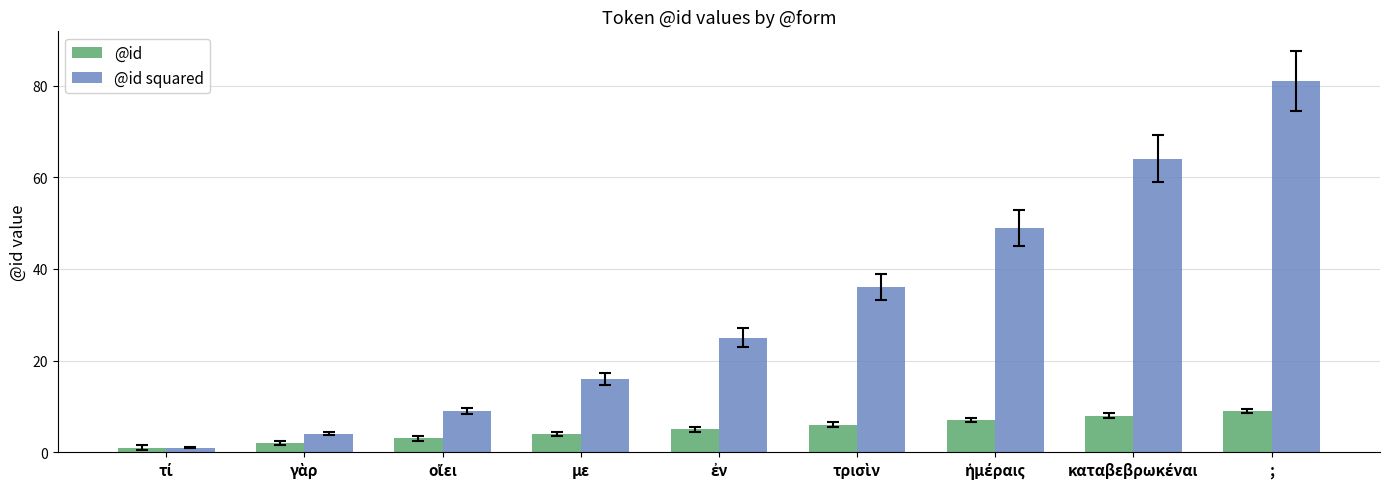

How many bars are there in each group?

2